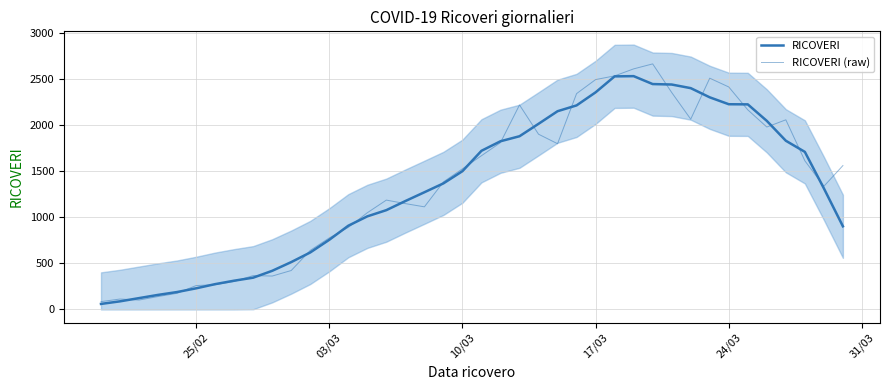

Which series has the largest total across all categories?

RICOVERI (raw)